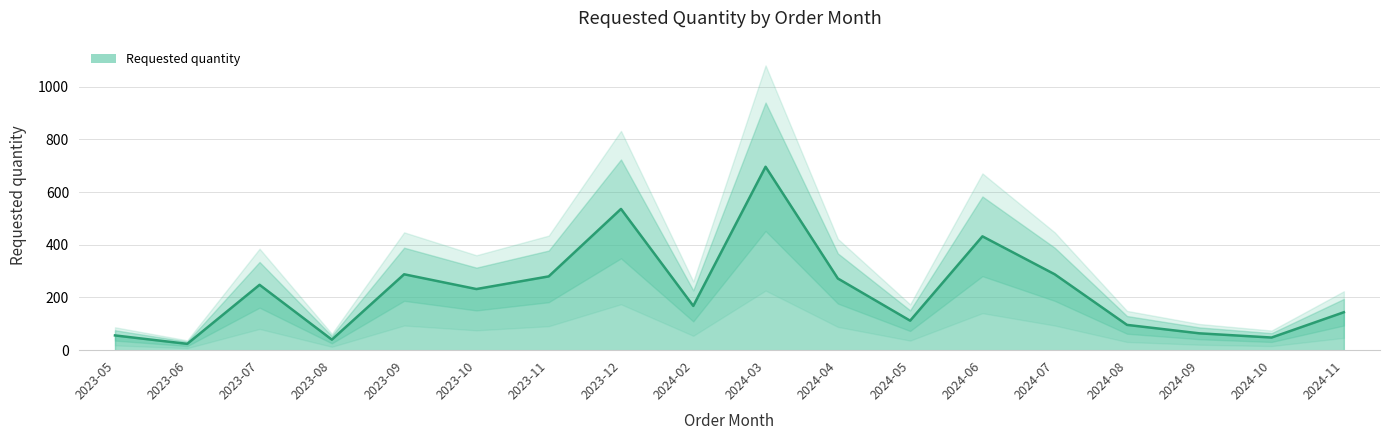

What is the difference between the second highest and second lowest values?

496